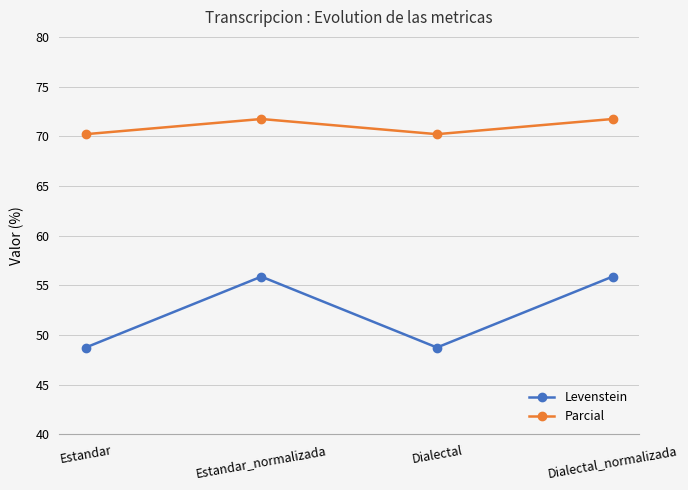

What is the spread (max minus min) of values at Dialectal_normalizada?

15.9